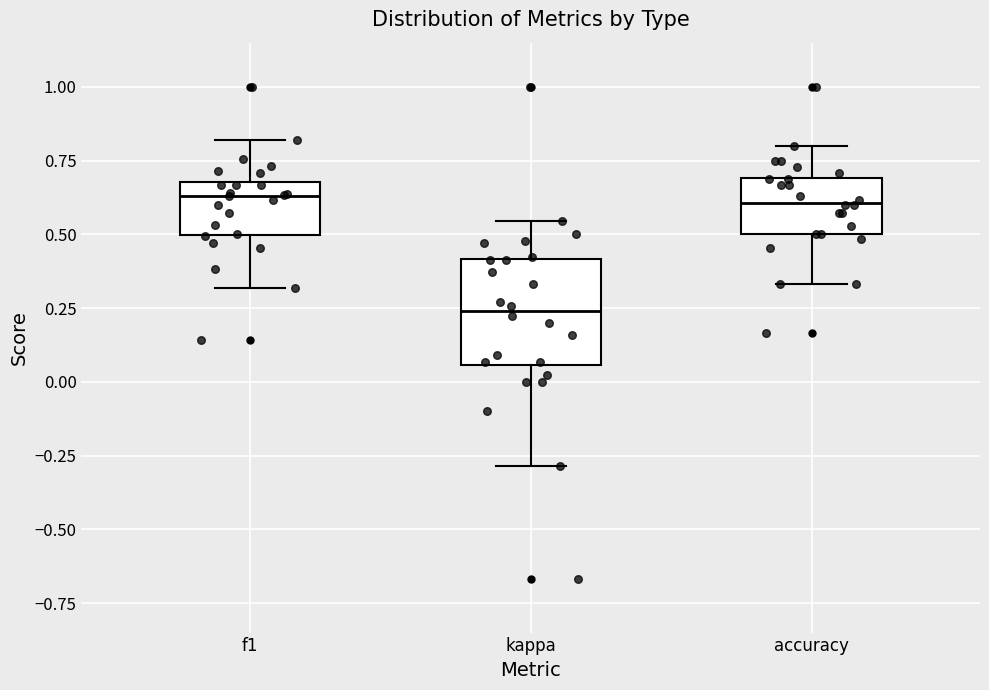

Reading left to right, transcribe this box plot: for each box, give where its median line is, the range the box spans, and where its two whiskers end, as read against the y-axis. The values are not printed on the chart, so give them approximately, as read against the axis.

f1: median 0.65, box 0.50 to 0.70, whiskers 0.30 to 0.80
kappa: median 0.25, box 0.05 to 0.40, whiskers -0.30 to 0.55
accuracy: median 0.60, box 0.50 to 0.70, whiskers 0.35 to 0.80